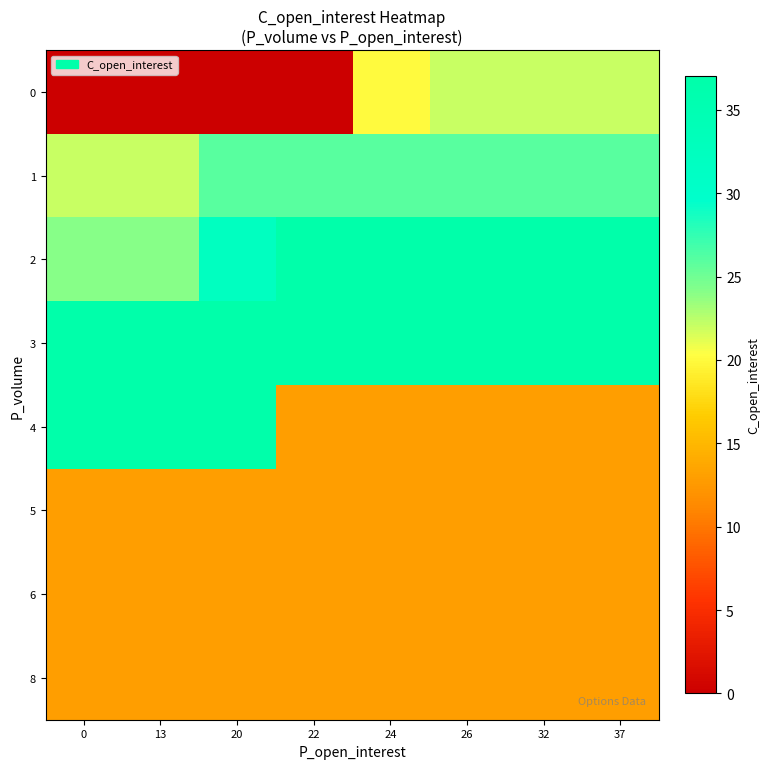

Reading right to left, transcribe all the data shown in this chart.

0: 37=22	32=22	26=22	24=20	22=0	20=0	13=0	0=0
1: 37=26	32=26	26=26	24=26	22=26	20=26	13=22	0=22
2: 37=37	32=37	26=37	24=37	22=37	20=32	13=24	0=24
3: 37=37	32=37	26=37	24=37	22=37	20=37	13=37	0=37
4: 37=13	32=13	26=13	24=13	22=13	20=37	13=37	0=37
5: 37=13	32=13	26=13	24=13	22=13	20=13	13=13	0=13
6: 37=13	32=13	26=13	24=13	22=13	20=13	13=13	0=13
8: 37=13	32=13	26=13	24=13	22=13	20=13	13=13	0=13